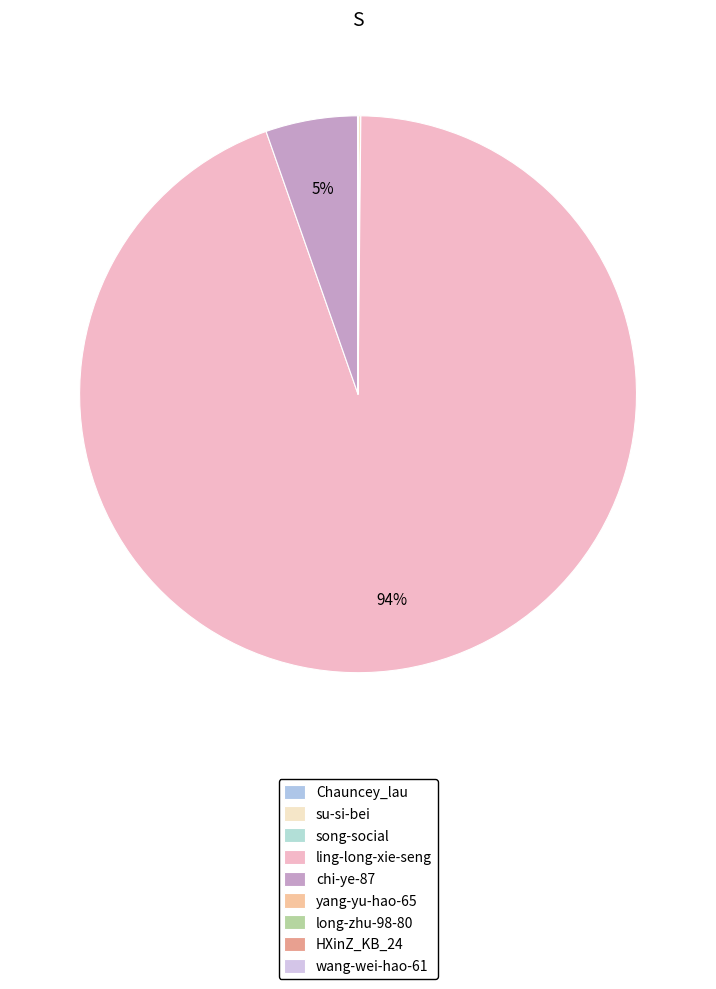

Rank the categories by value from lowest to highest.

wang-wei-hao-61, HXinZ_KB_24, long-zhu-98-80, song-social, Chauncey_lau, yang-yu-hao-65, su-si-bei, chi-ye-87, ling-long-xie-seng